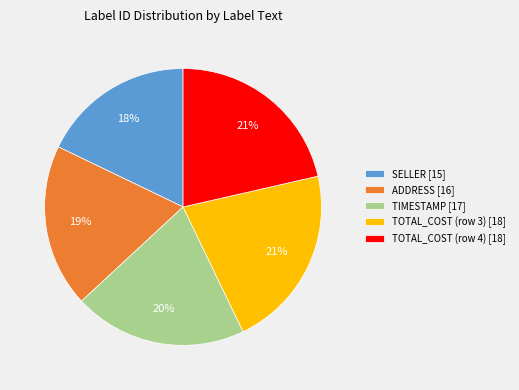

To the nearest percent, what is the average slice percentage?

20%